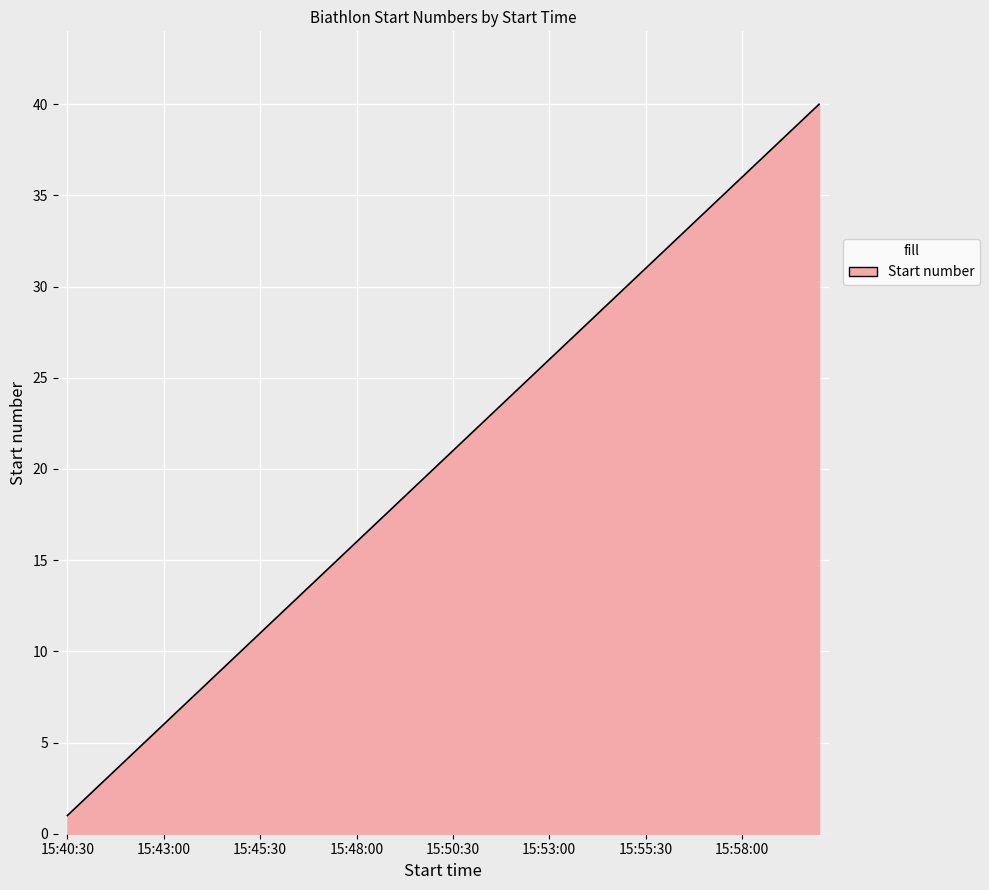

How many series are shown in this chart?

1